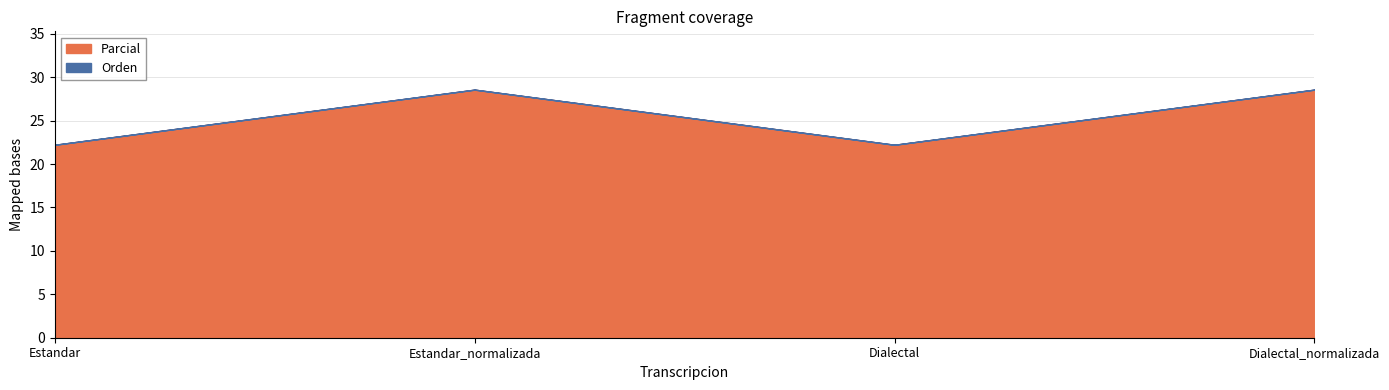

At Dialectal, list the series in order from largest to smallest.

Parcial, Orden